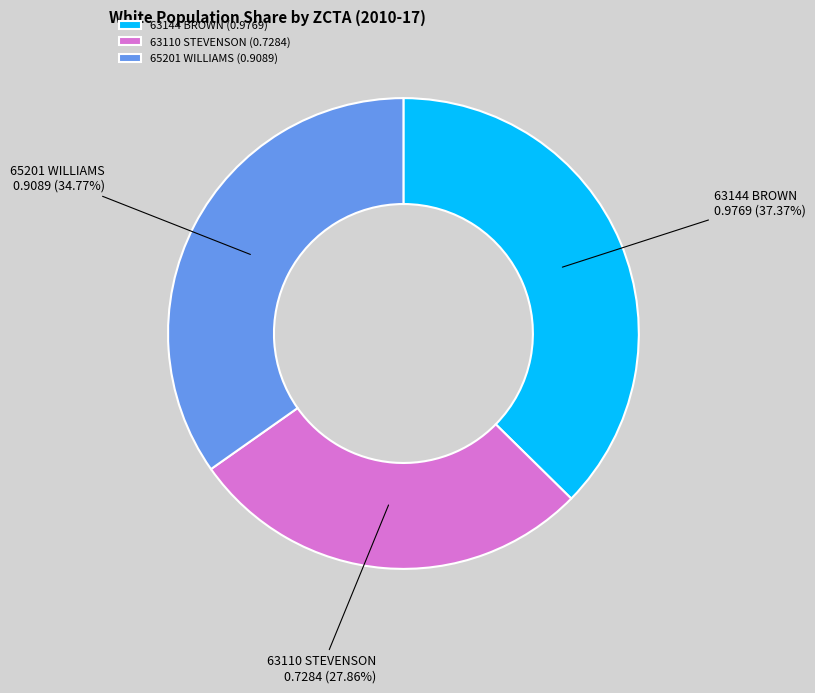

Is the sum of 63110 STEVENSON and 63144 BROWN greater than half?

Yes